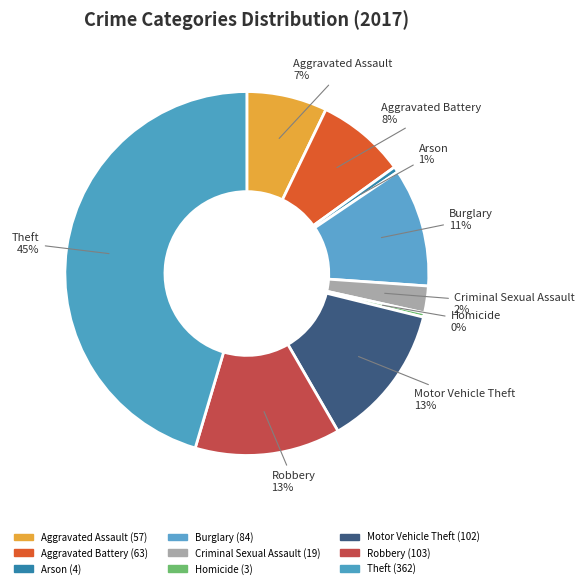

How many slices are in this pie chart?

9